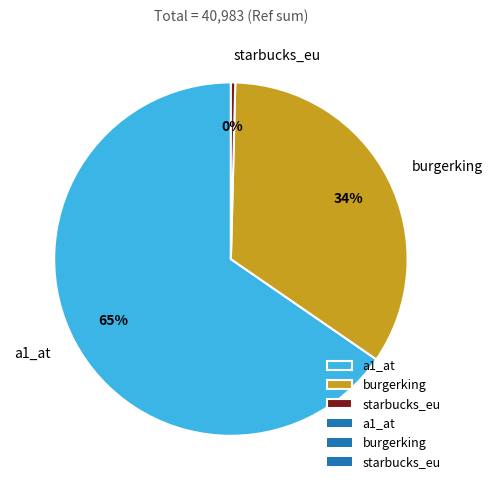

Combined, do burgerking and starbucks_eu account for over 50%?

No